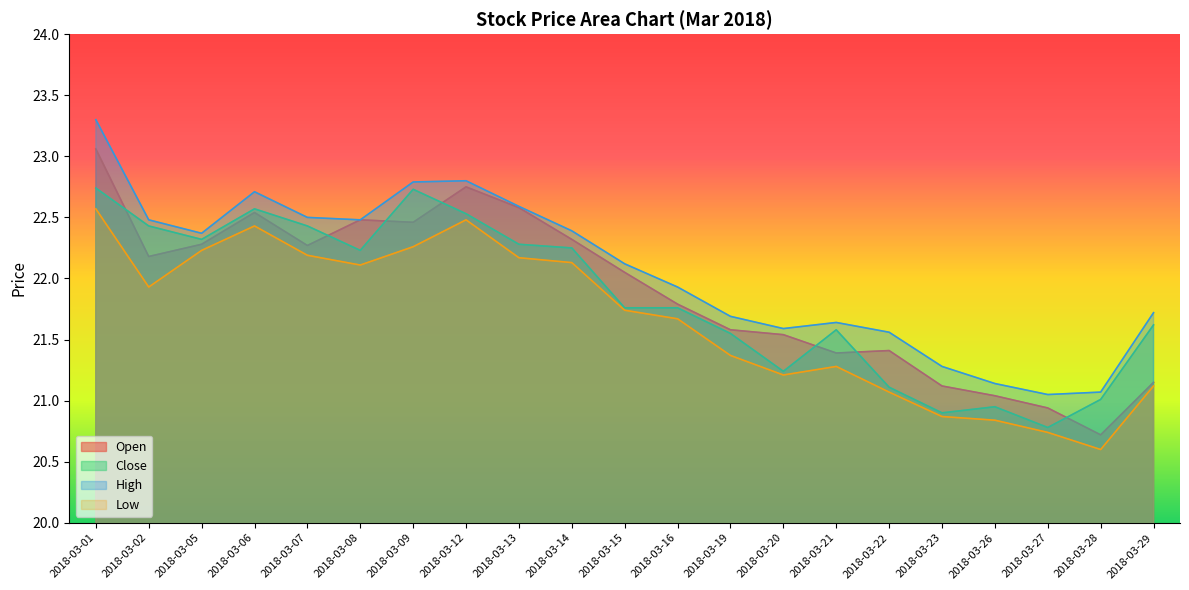

What is the value of the High point at the 6th from the left?

22.5